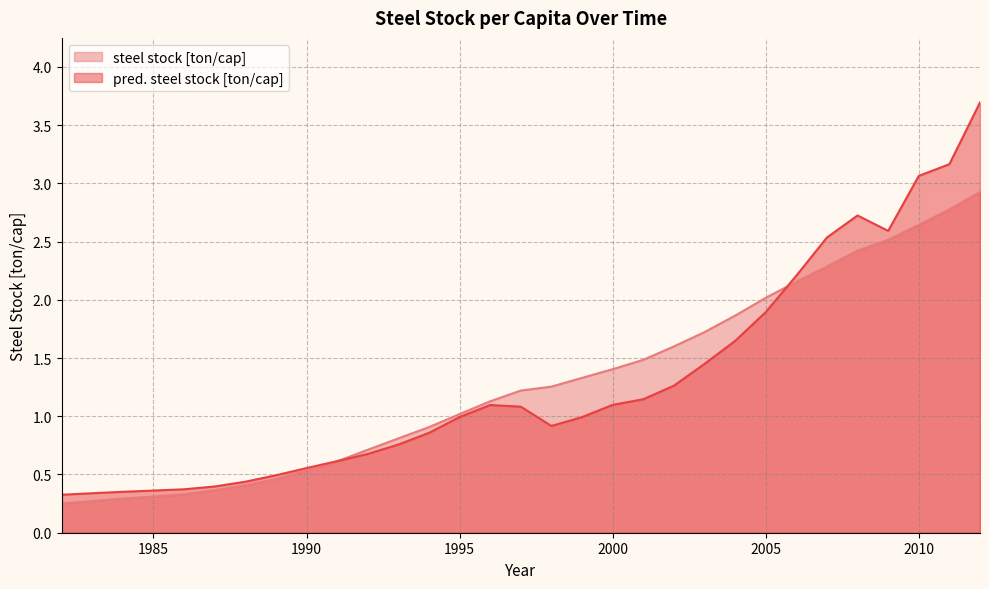

List the labels in order of pred. steel stock [ton/cap] value, smallest first.

1982, 1983, 1984, 1985, 1986, 1987, 1988, 1989, 1990, 1991, 1992, 1993, 1994, 1998, 1999, 1995, 1997, 1996, 2000, 2001, 2002, 2003, 2004, 2005, 2006, 2007, 2009, 2008, 2010, 2011, 2012